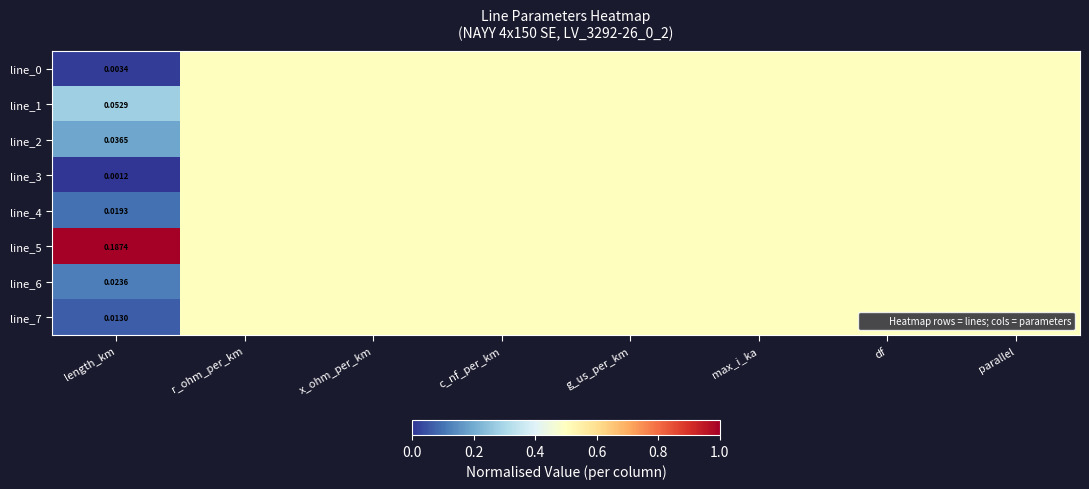

Is it true that line_1 equals 0.2 at x_ohm_per_km?

False